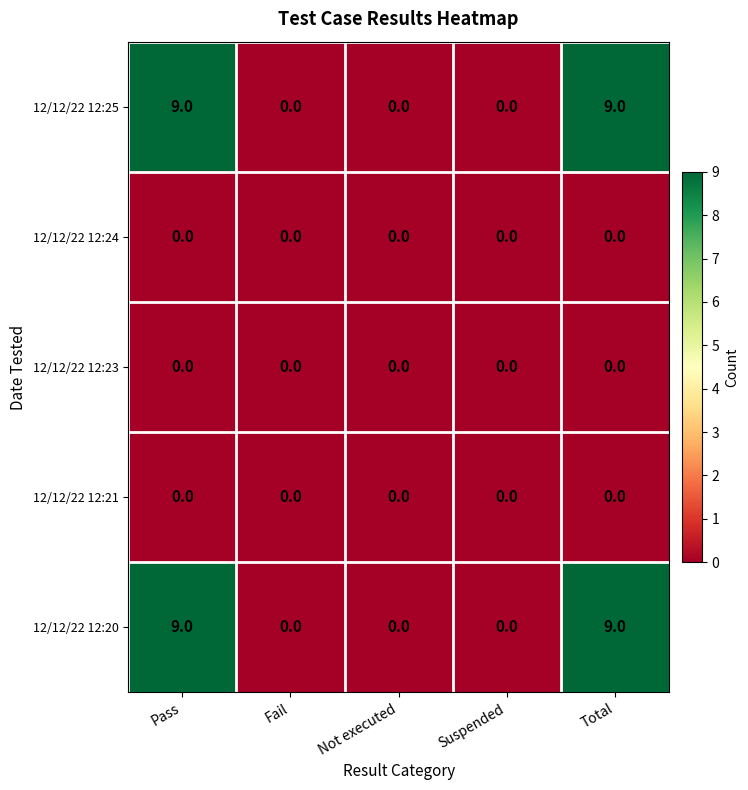

True or false: 12/12/22 12:23 has a value of 0 at Fail.

True